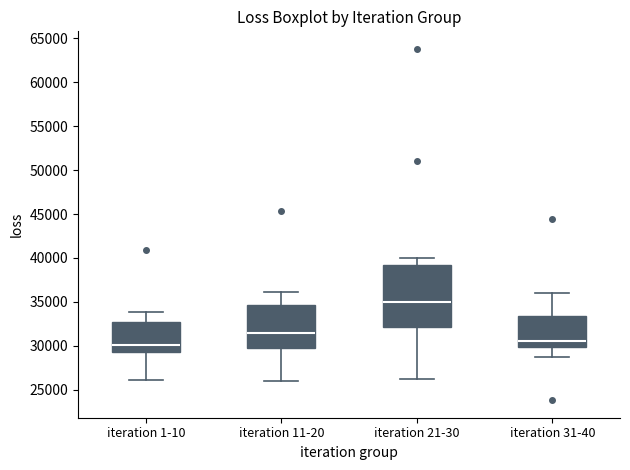

Which box's median line is the highest?

iteration 21-30